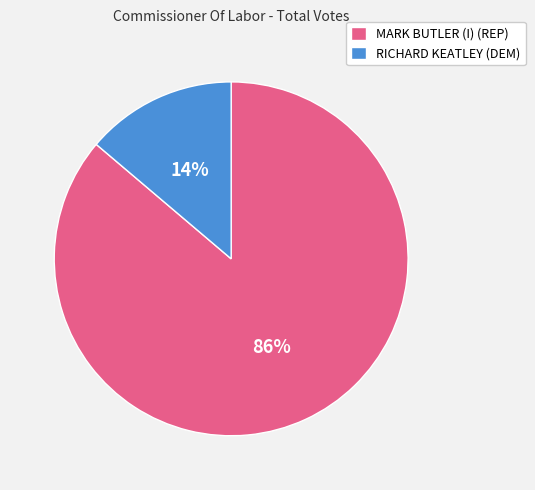

Which has a higher value, MARK BUTLER (I) (REP) or RICHARD KEATLEY (DEM)?

MARK BUTLER (I) (REP)